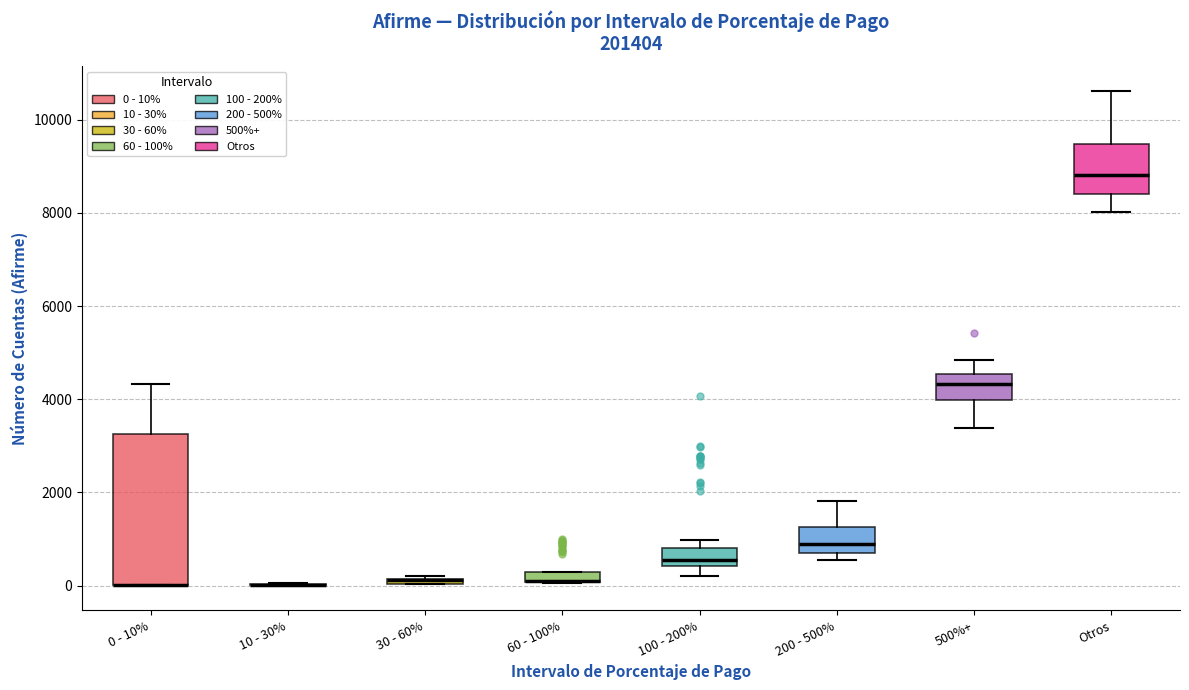

Comparing the boxes themselves (not the whiskers), which one is the tallest?

0 - 10%